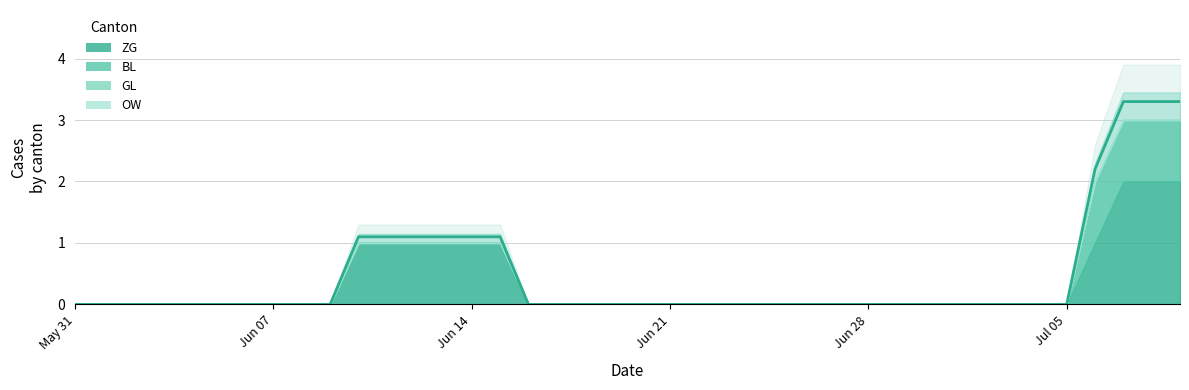

How many values are above zero?

10